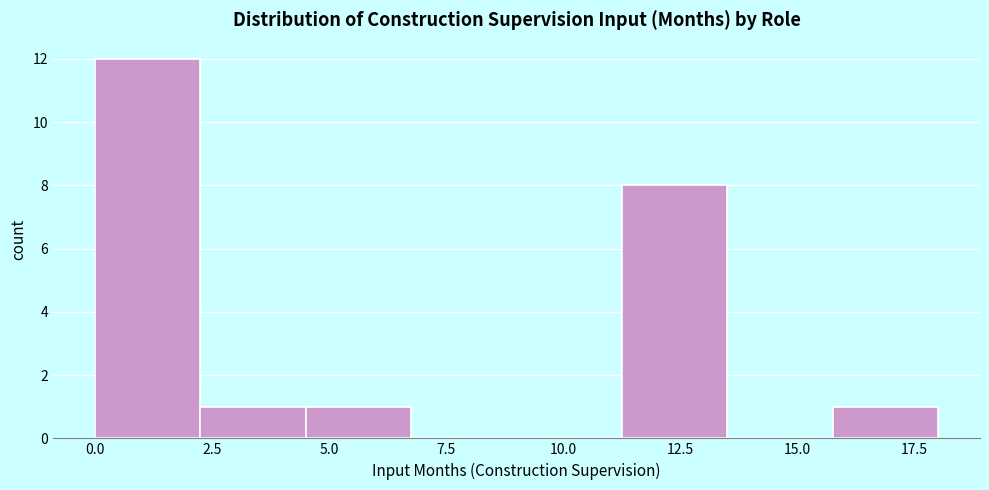

Which range on the x-axis has the tallest bar?

0.00 to 2.25